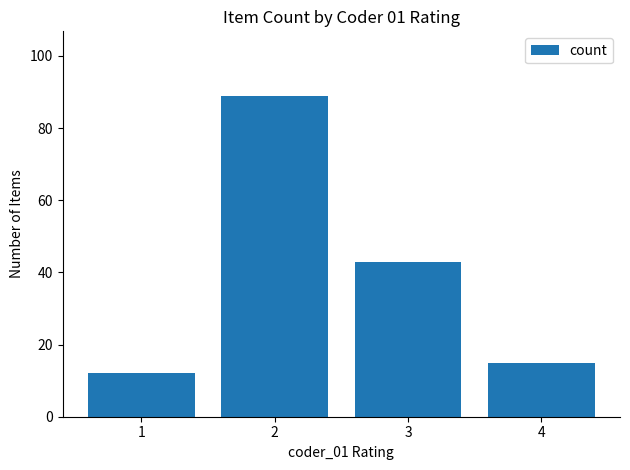

At which category does the chart reach its peak across all series?

2